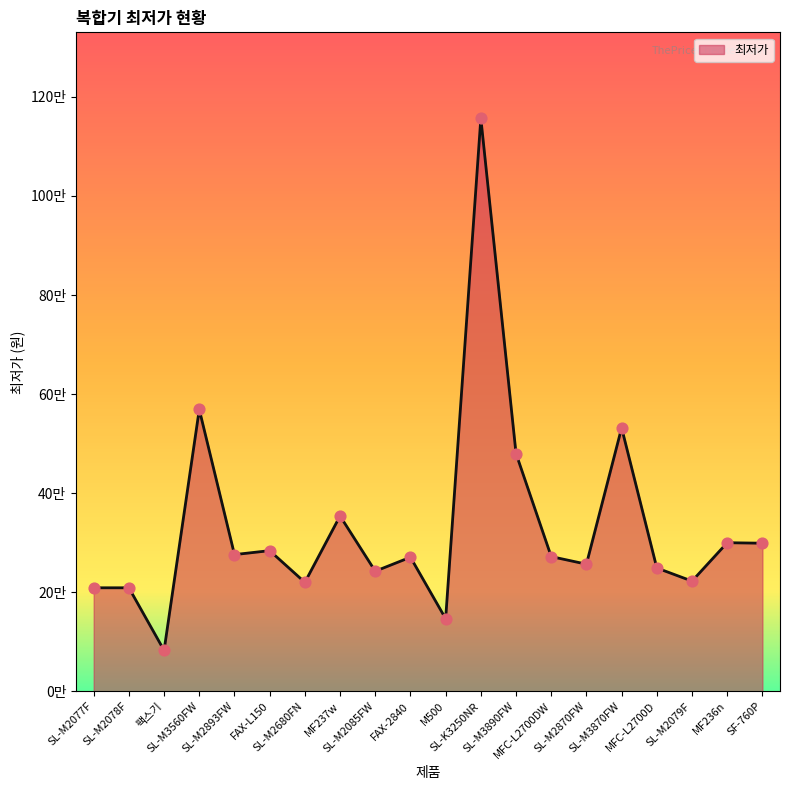

Approximately how many times larger is the value at SL-M3890FW compared to SL-M2079F?

2.2